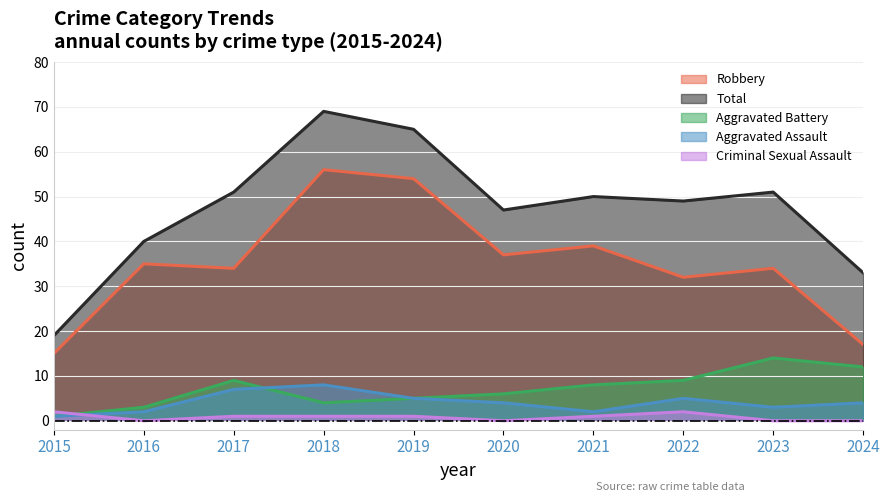

True or false: Aggravated Battery and Robbery intersect in this chart.

False